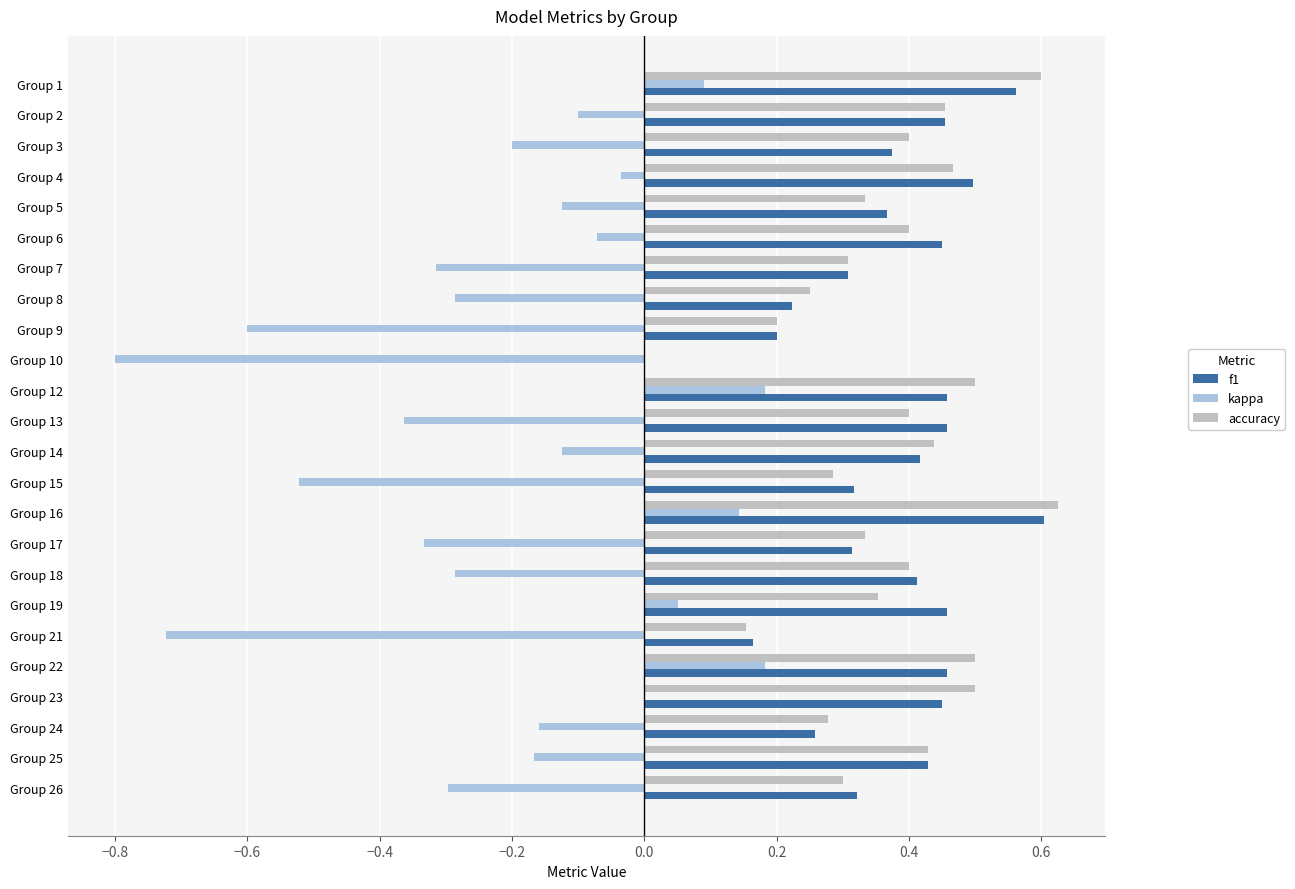

What is the sum of all accuracy values?

8.9